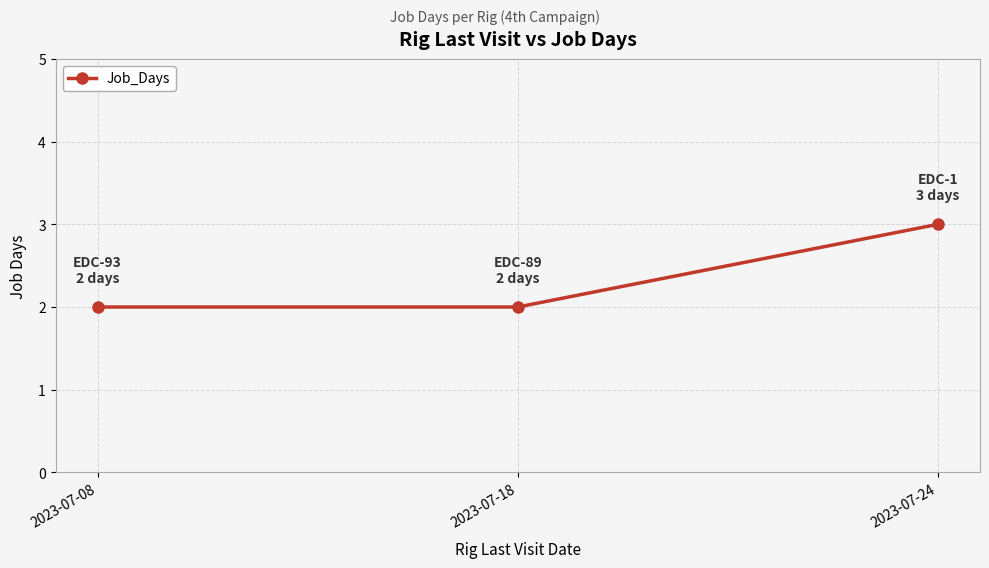

What is the maximum value shown in the chart?

3